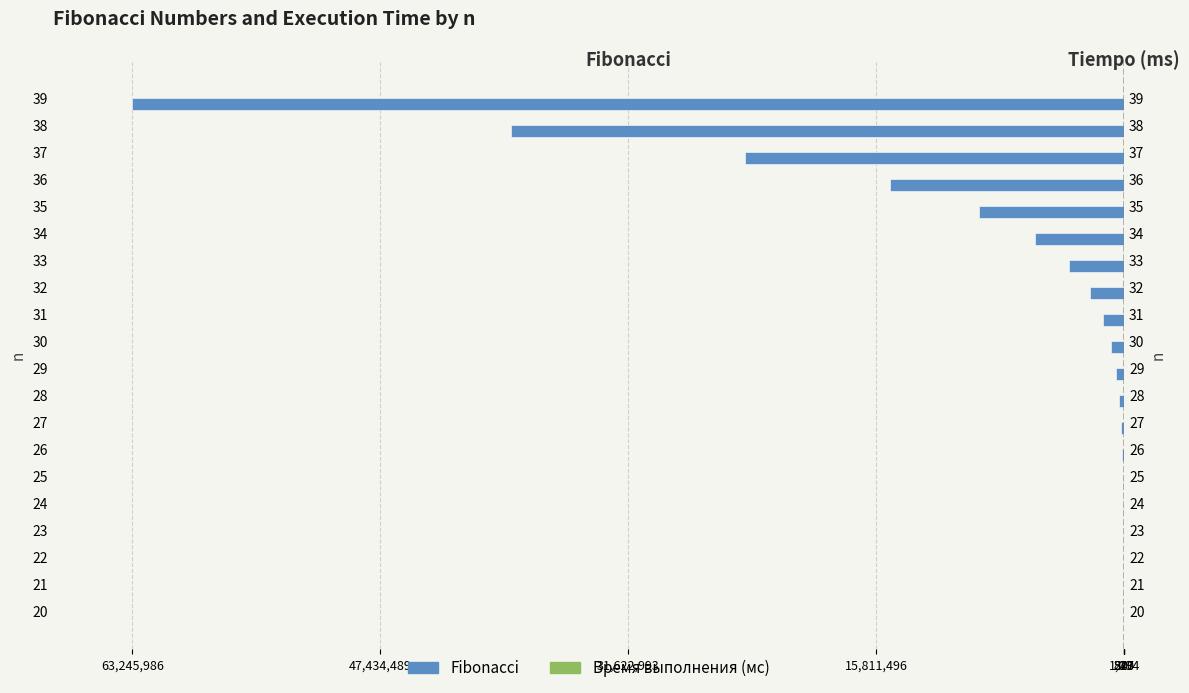

How many groups of bars are there?

20